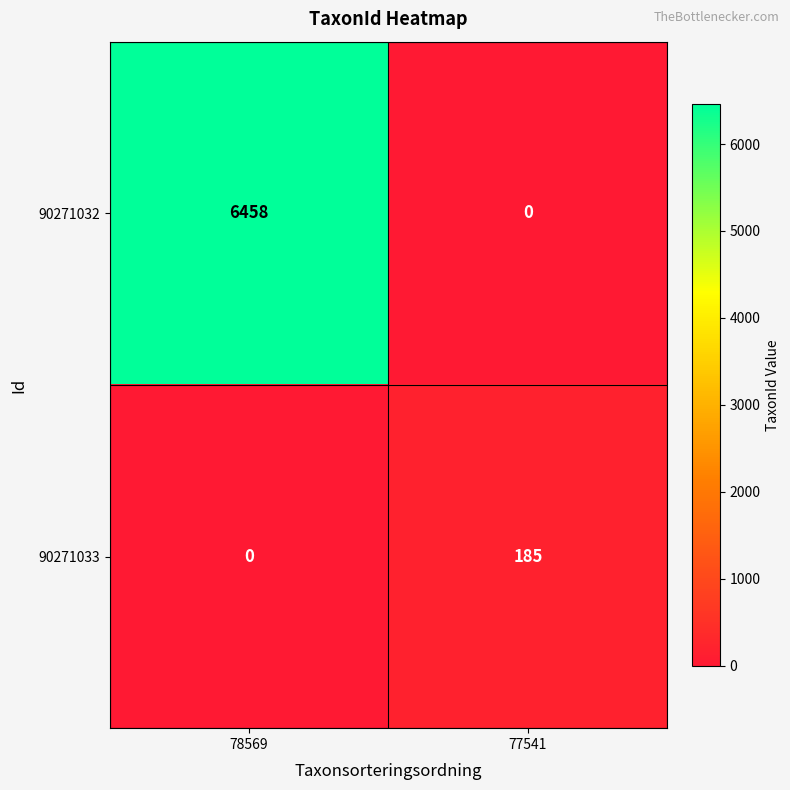

Rank the series by their maximum value, from lowest to highest.

90271033, 90271032